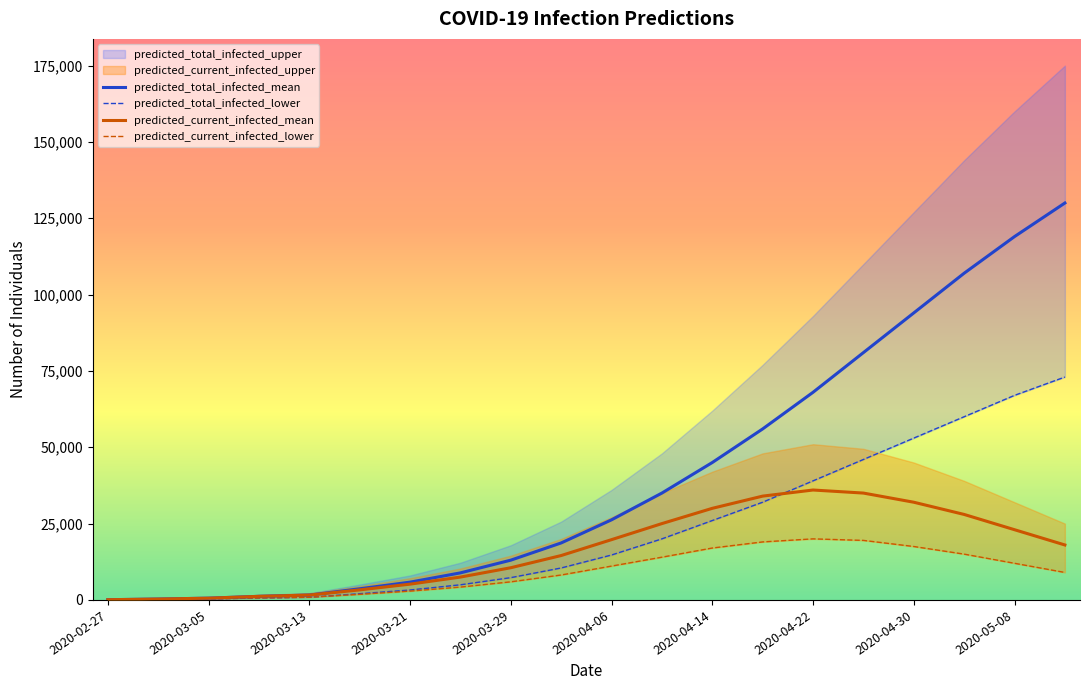

What is the smallest value displayed?

39